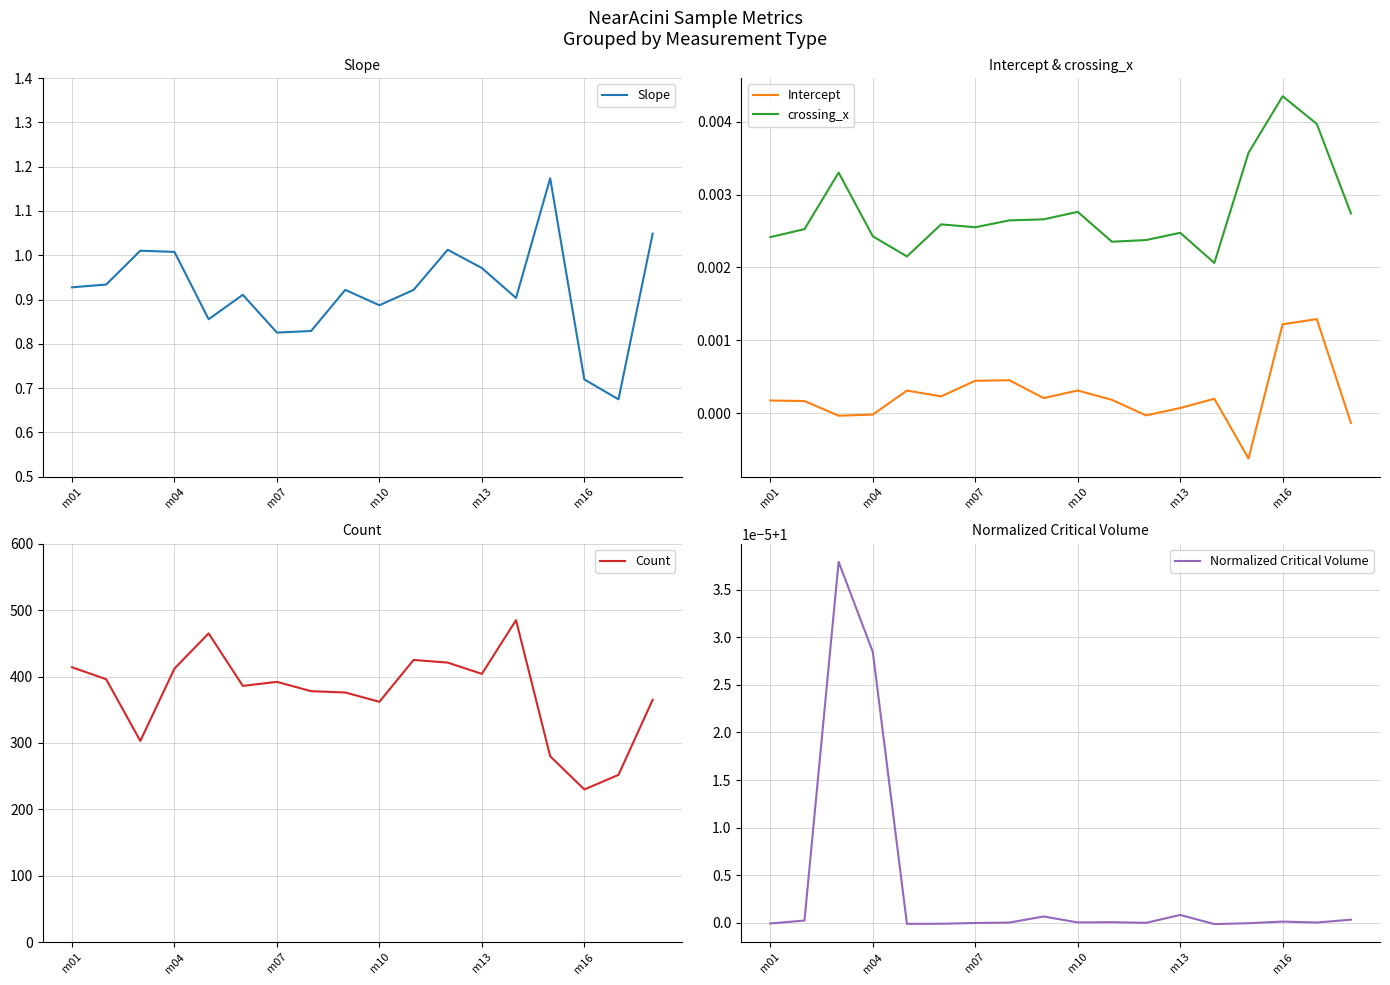

The Slope series shows 1.3 at m07. True or false?

False